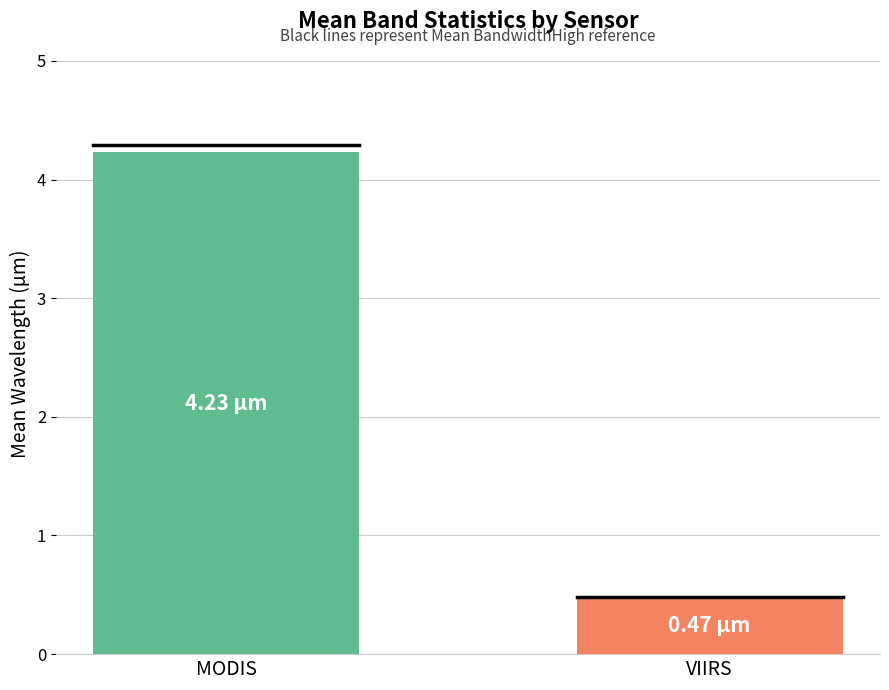

Read the value at MODIS.

4.2